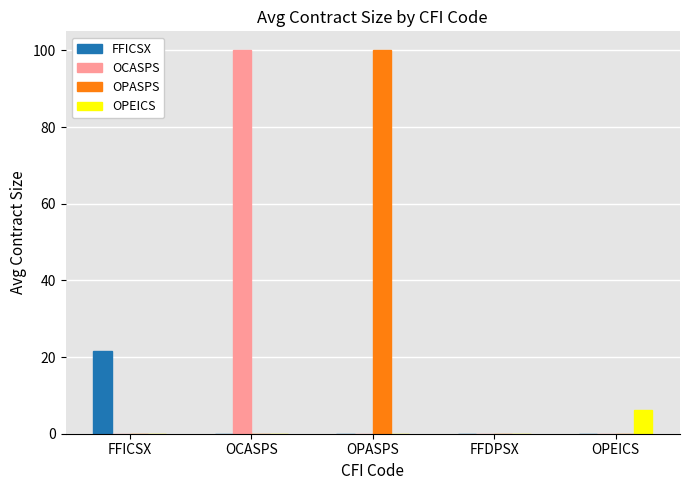

What is the spread (max minus min) of values at OCASPS?

100.0